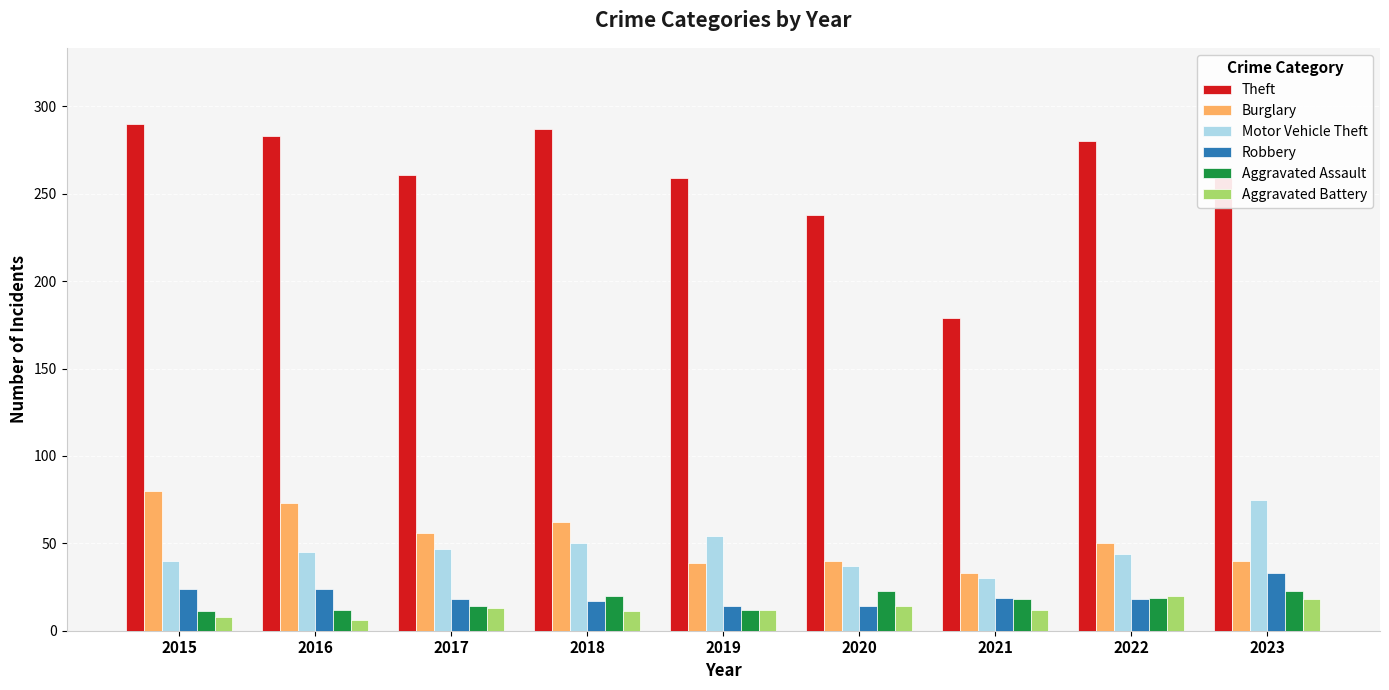

At which label does Motor Vehicle Theft reach its peak?

2023